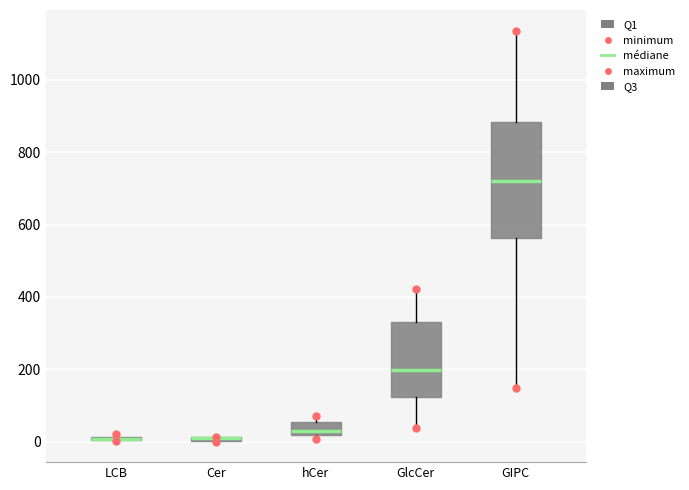

Where does the median line of the box for GIPC sit on the y-axis? The values are not printed on the chart, so give them approximately, as read against the axis.

720